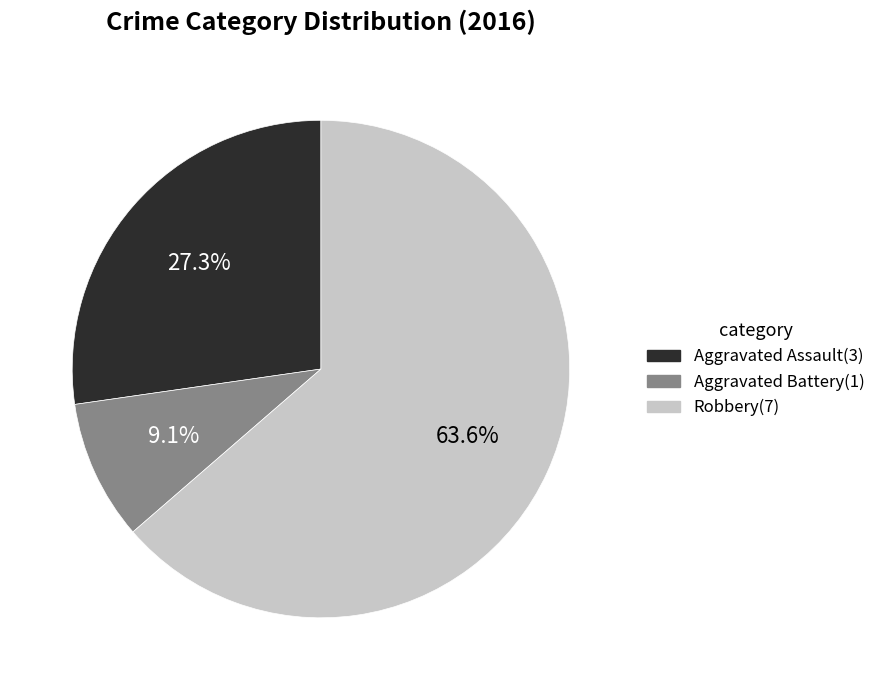

Rank the categories by value from lowest to highest.

Aggravated Battery, Aggravated Assault, Robbery